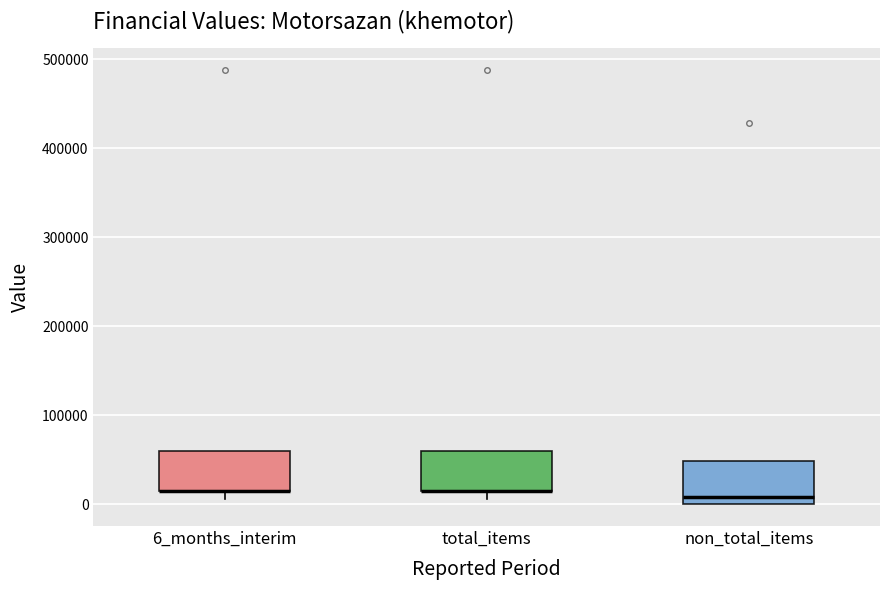

Reading left to right, transcribe this box plot: for each box, give where its median line is, the range the box spans, and where its two whiskers end, as read against the y-axis. The values are not printed on the chart, so give them approximately, as read against the axis.

6_months_interim: median 20000 (drawn on the box's lower edge), box 20000 to 60000, whiskers 10000 to 60000
total_items: median 20000 (drawn on the box's lower edge), box 20000 to 60000, whiskers 10000 to 60000
non_total_items: median 10000, box 0 to 50000, whiskers 0 to 50000